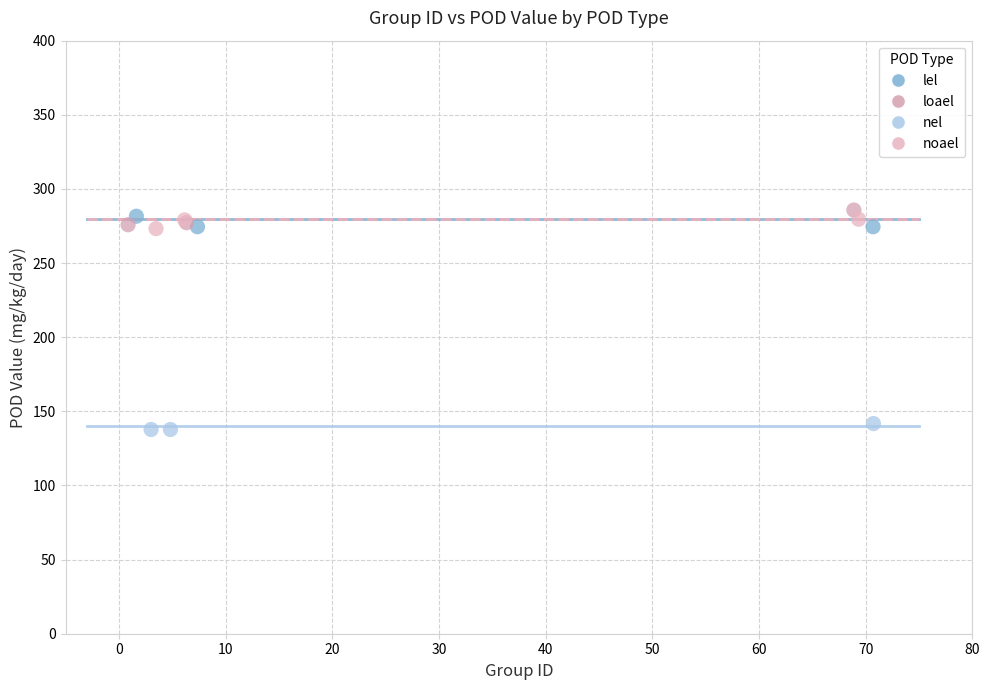

Which series contains the lowest Y value?

nel